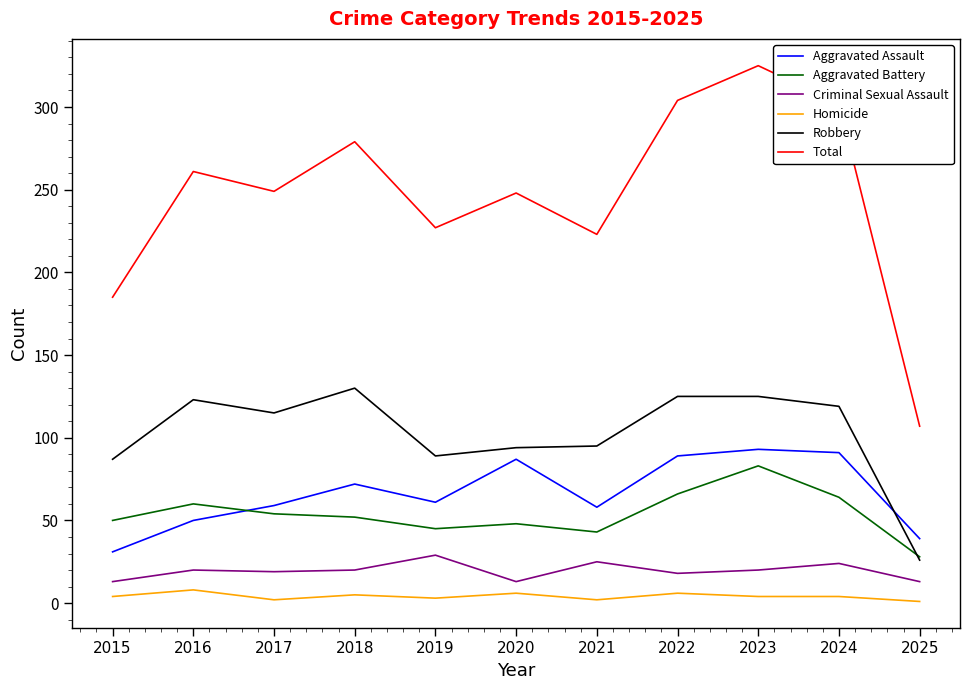

Where is Total nearest to the value 216?

2021